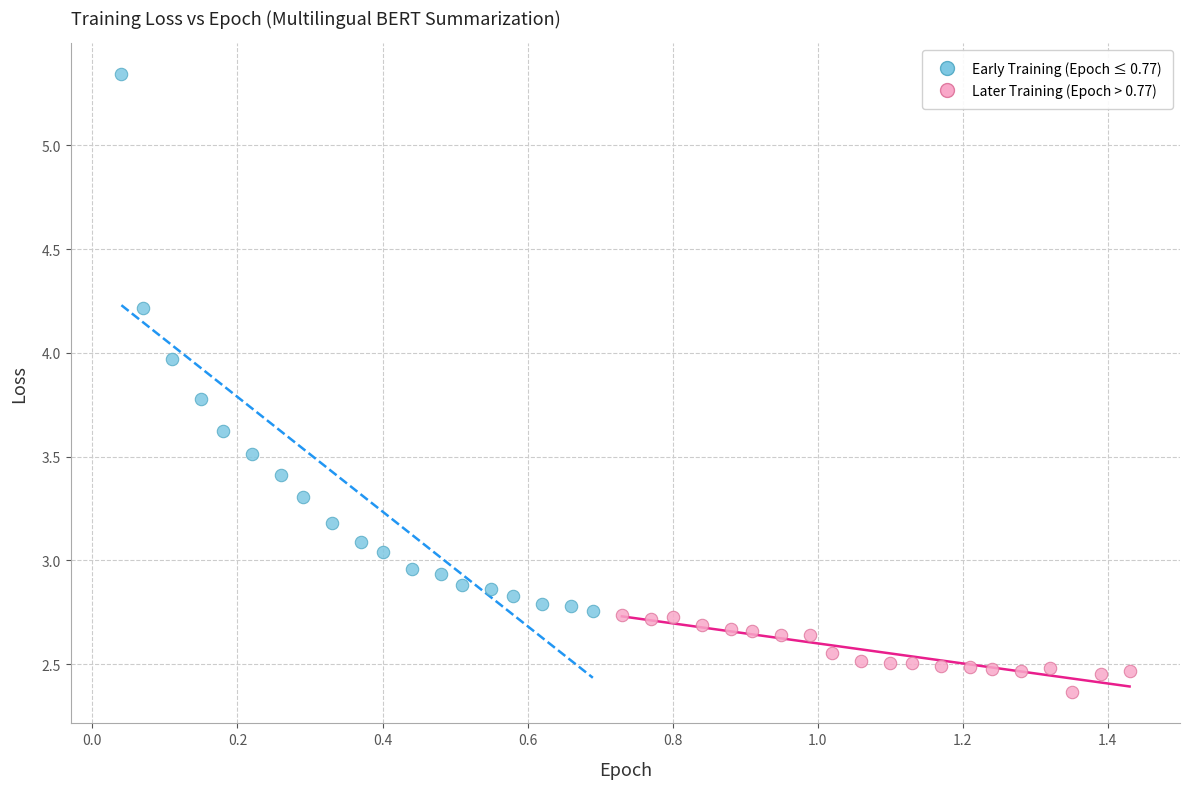

Which series reaches the maximum Y coordinate?

Early Training (Epoch ≤ 0.77)